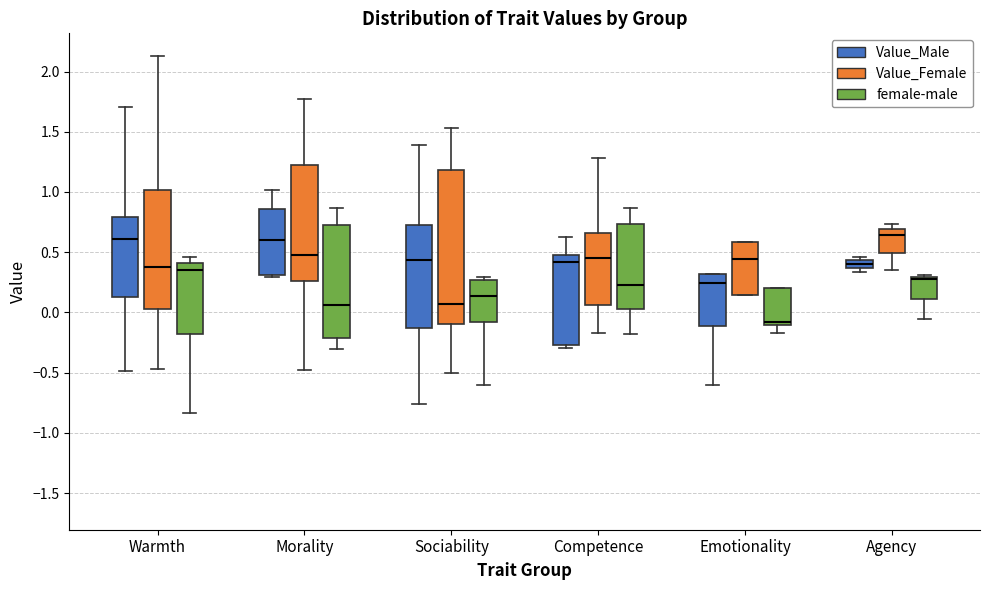

Which box is the tallest, from its lower edge to its upper edge?

Sociability (Value_Female)